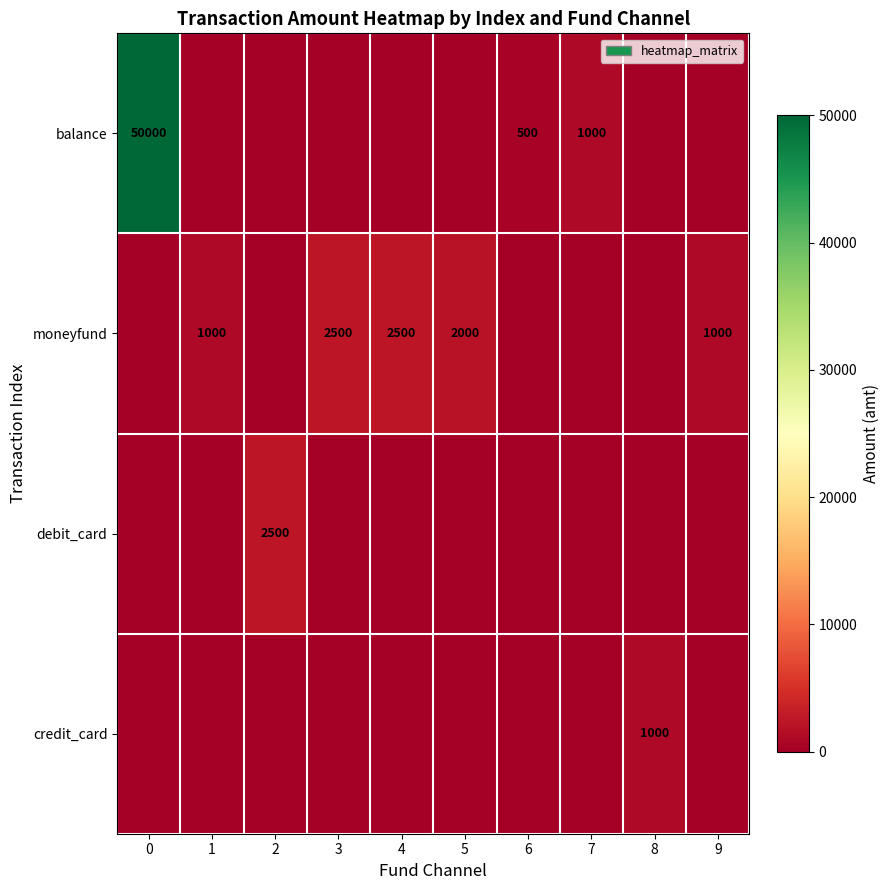

Is it true that debit_card equals 2500 at 2?

True